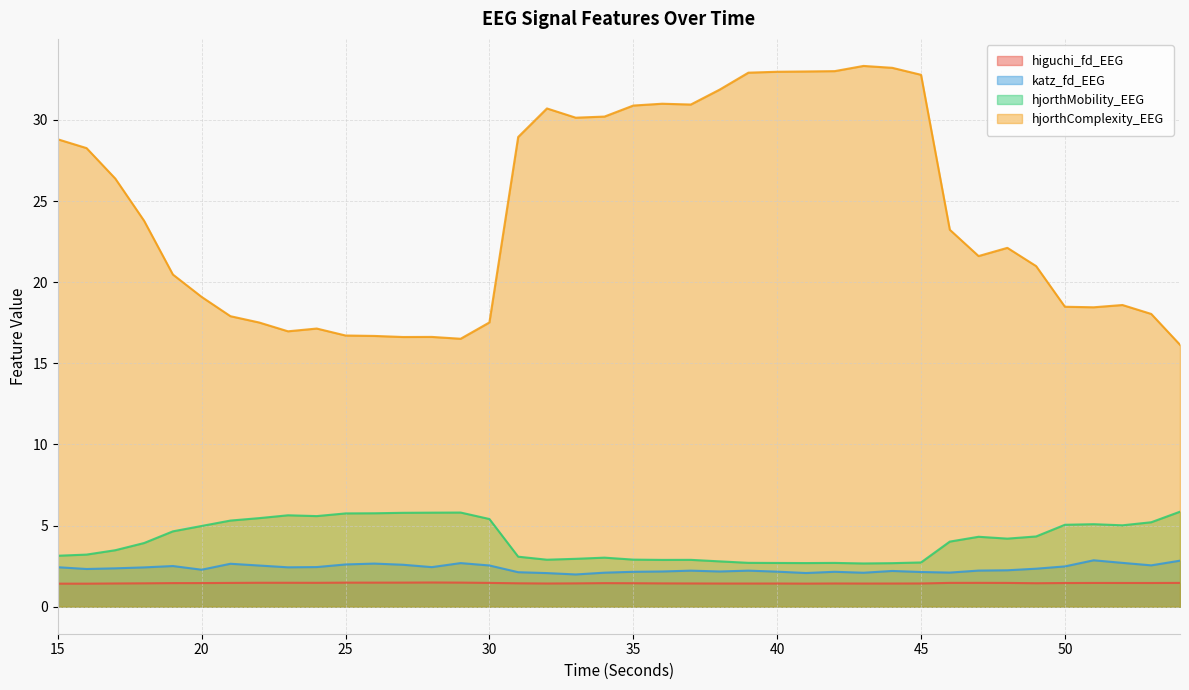

Does the chart display data point markers on the line(s)?

No